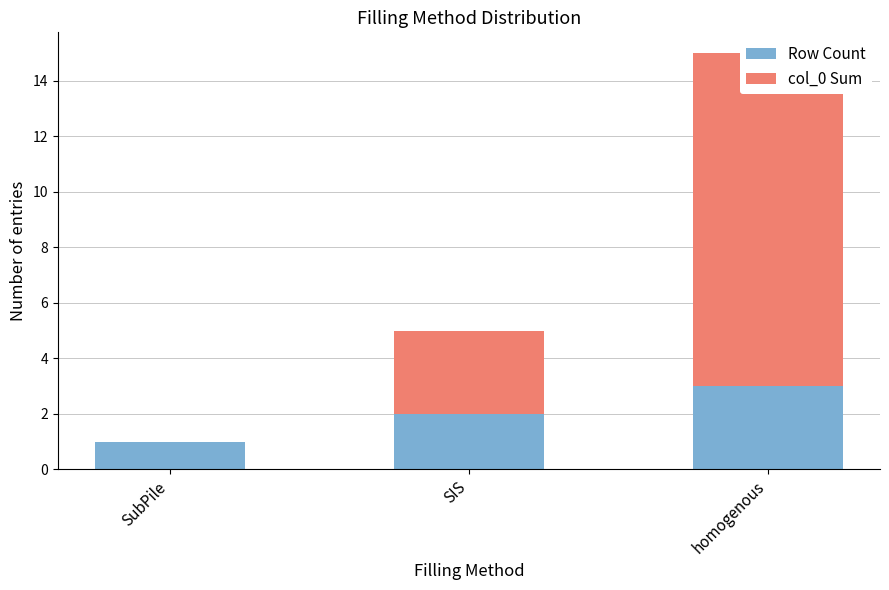

What are all the series names shown in the legend?

Row Count, col_0 Sum